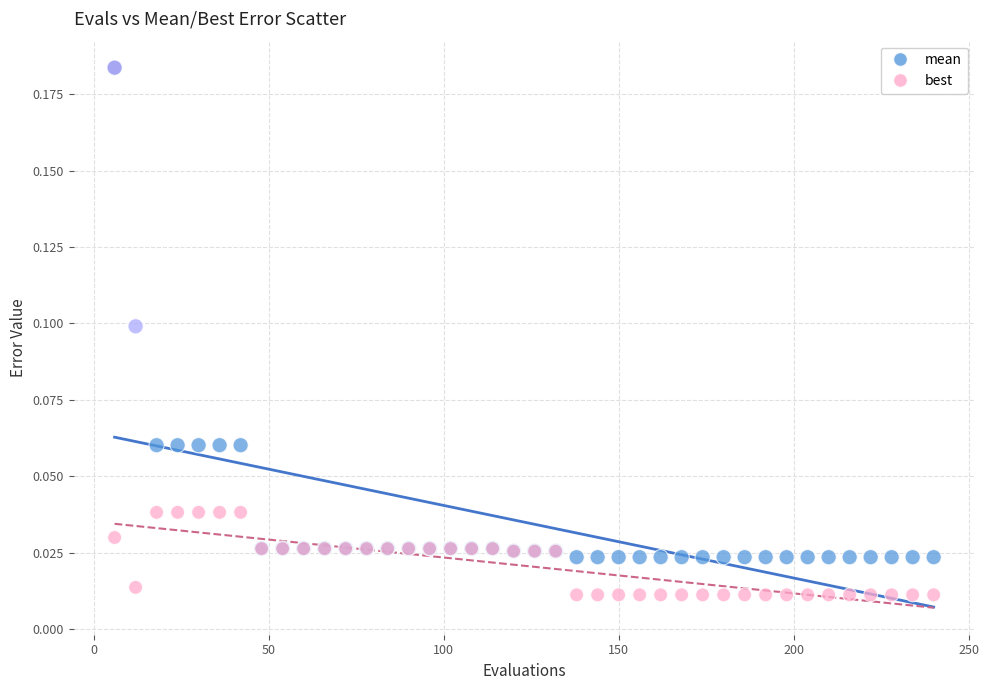

Which series has the largest Y range (max minus min)?

mean